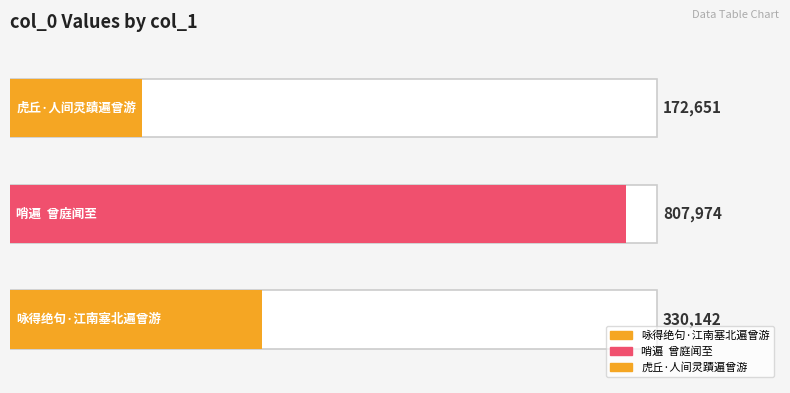

Which category has the lowest value across all series?

虎丘·人间灵蹟遍曾游